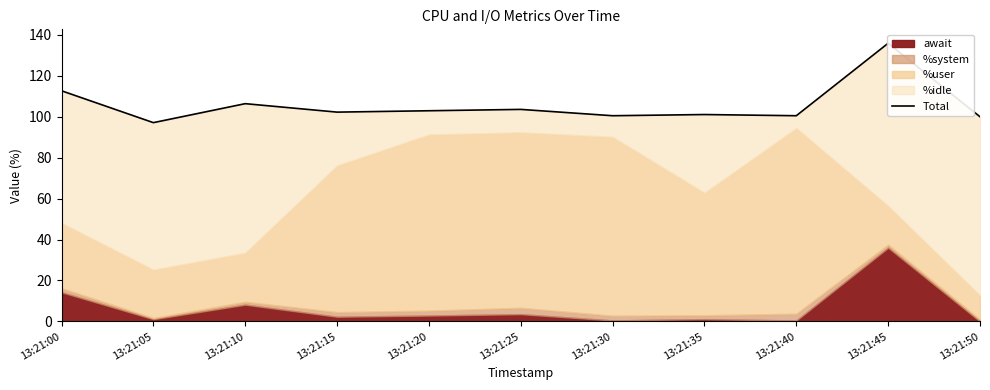

How many data points are less than 102?

5